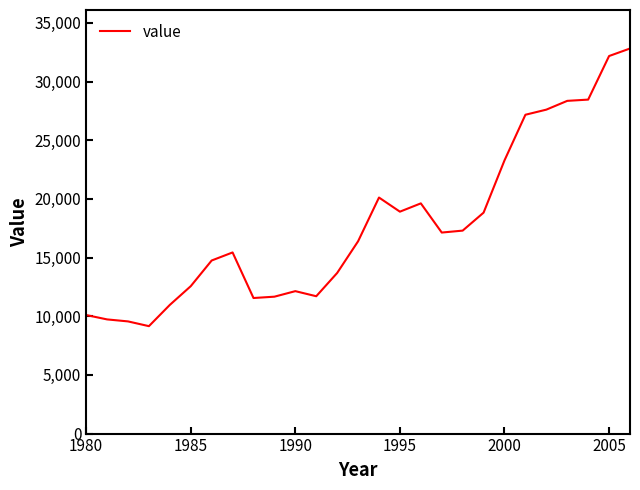

What is the smallest value displayed?

9156